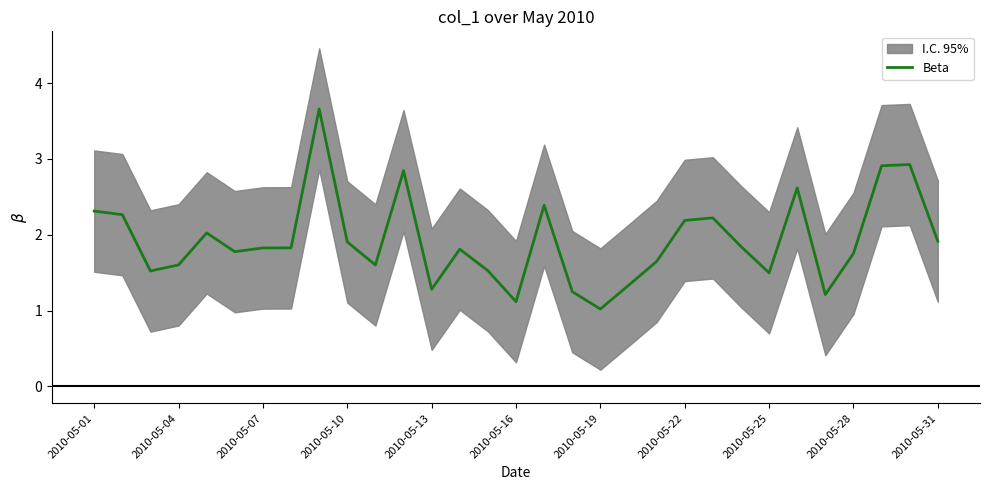

What is the minimum value for Beta?

1.0